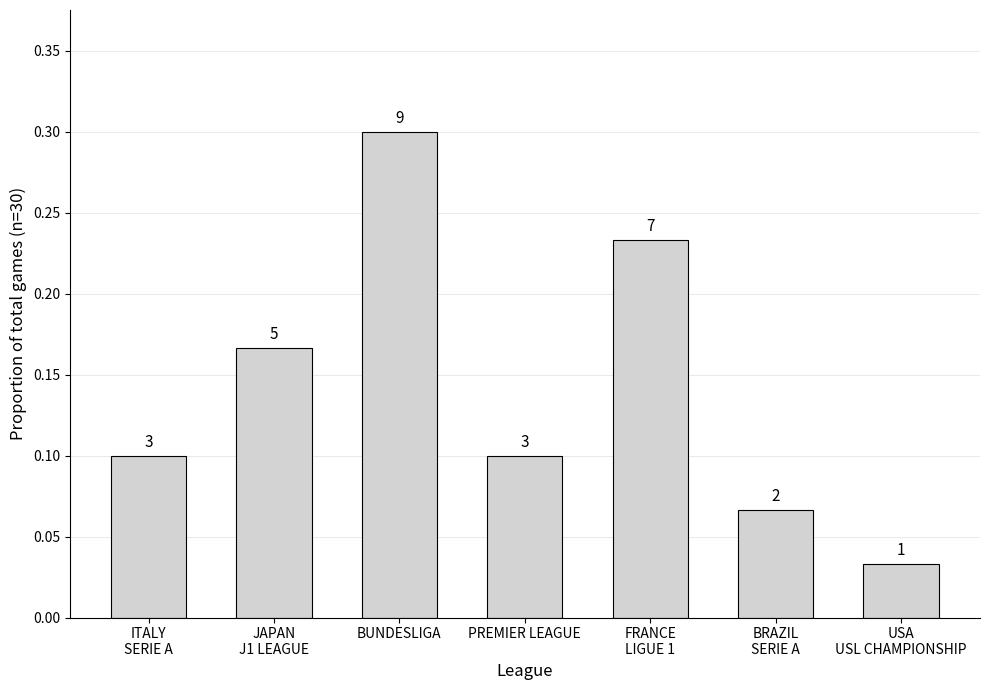

The value at BRAZIL
SERIE A is 0.1. True or false?

True